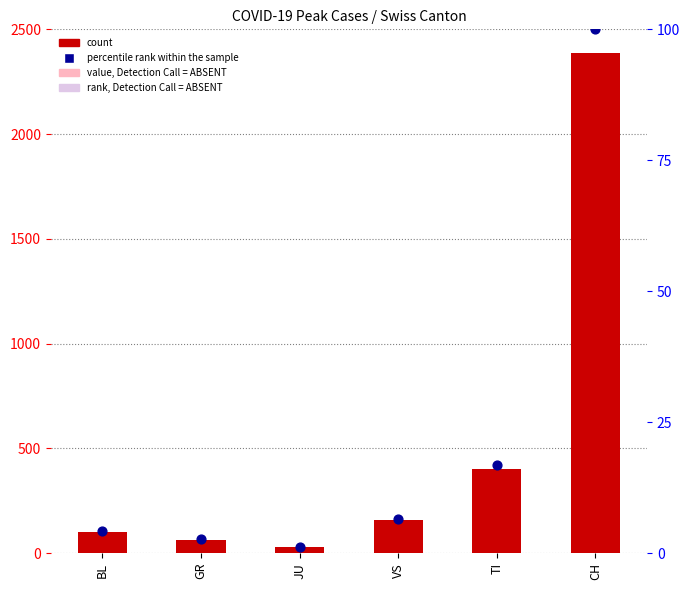

What are all the series names shown in the legend?

count, percentile rank within the sample